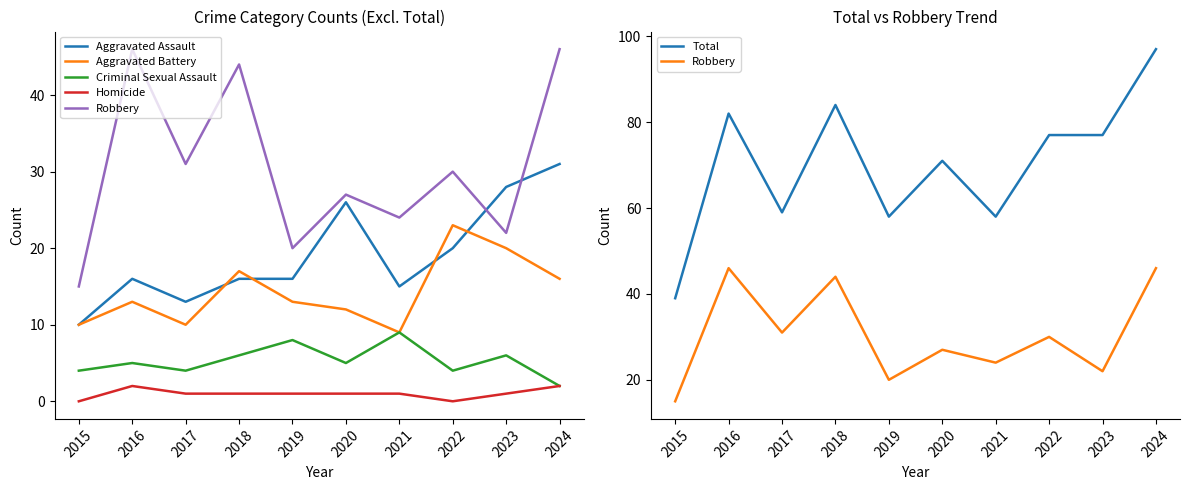

Reading right to left, what are all the values shown in this chart?

Aggravated Assault: 31	28	20	15	26	16	16	13	16	10
Aggravated Battery: 16	20	23	9	12	13	17	10	13	10
Criminal Sexual Assault: 2	6	4	9	5	8	6	4	5	4
Homicide: 2	1	0	1	1	1	1	1	2	0
Robbery: 46	22	30	24	27	20	44	31	46	15
Total: 97	77	77	58	71	58	84	59	82	39